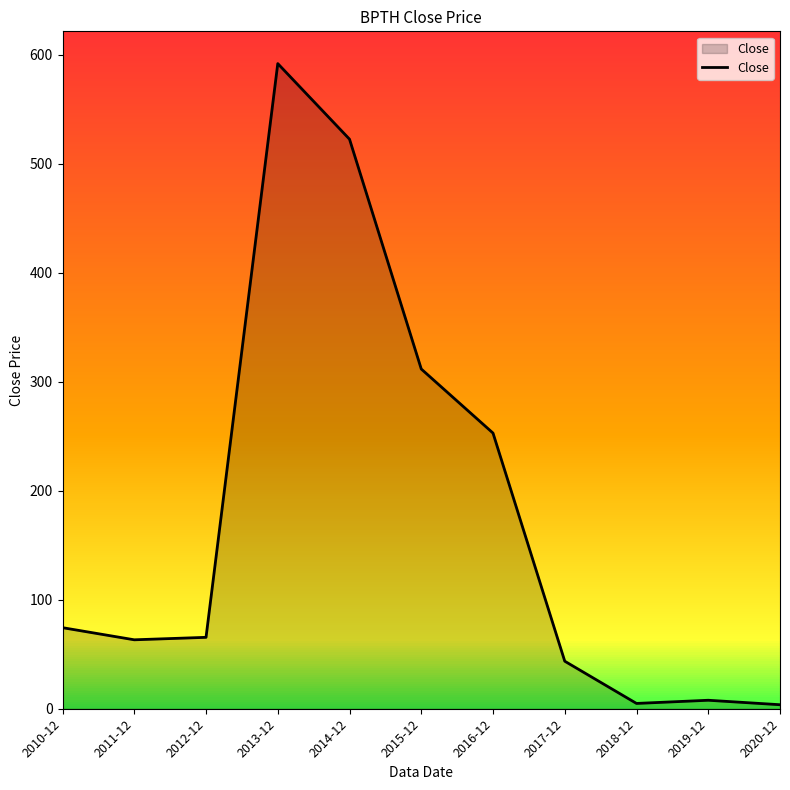

True or false: the data has more than 0 interior local peaks.

True